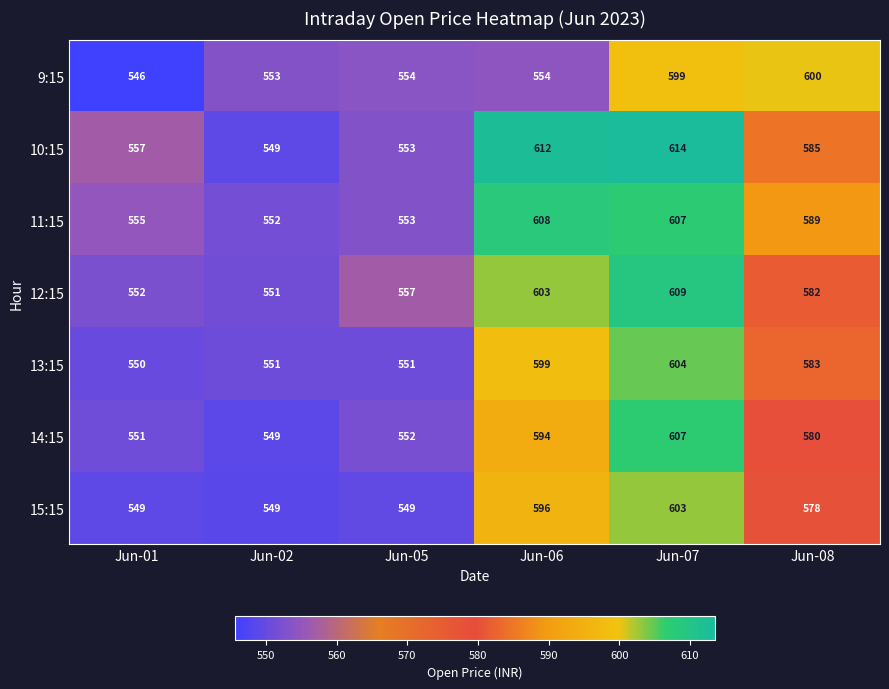

What is the spread (max minus min) of values at Jun-05?

8